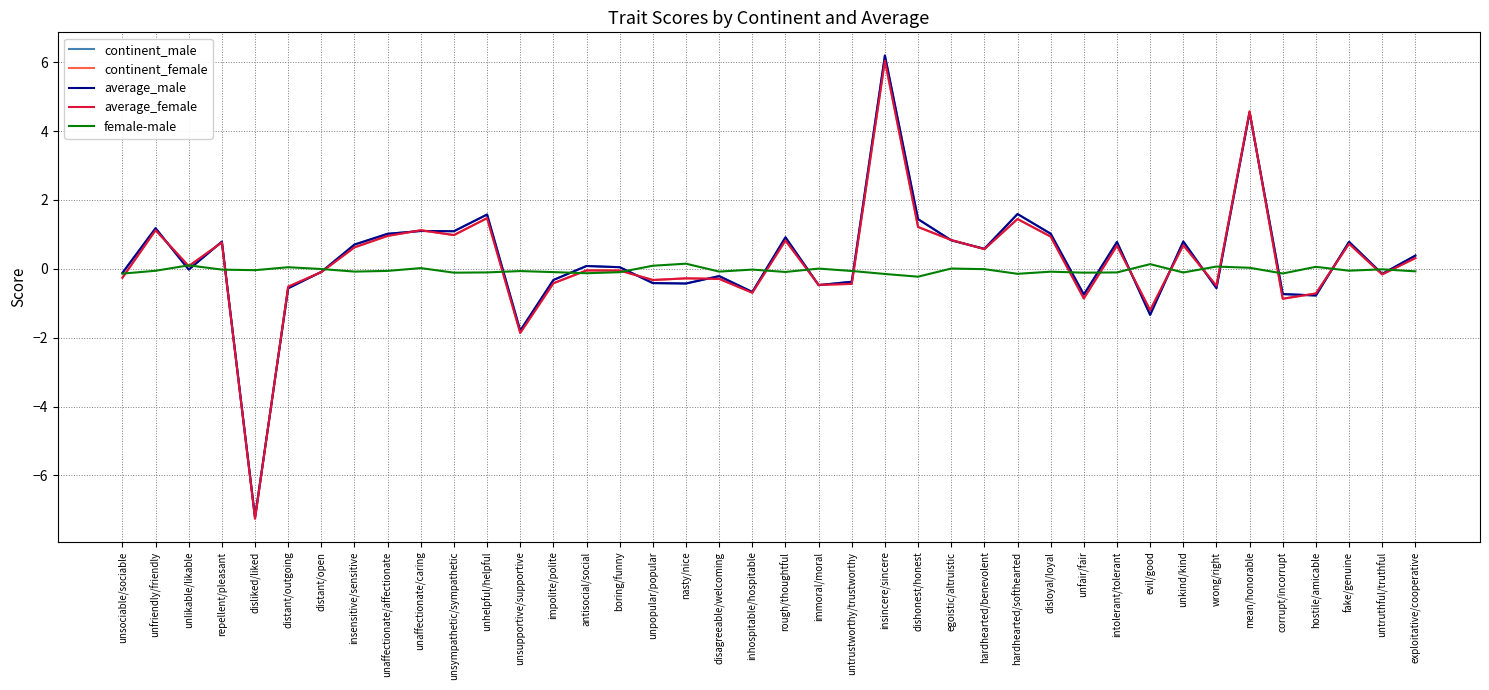

The value of average_male at evil/good is -0.3. True or false?

False